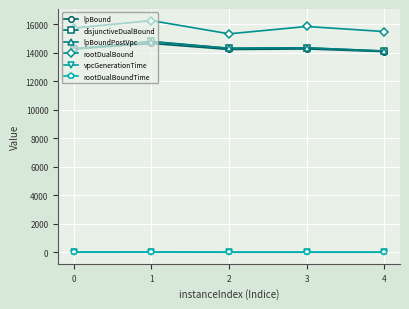

Where is the first local maximum for disjunctiveDualBound?

1